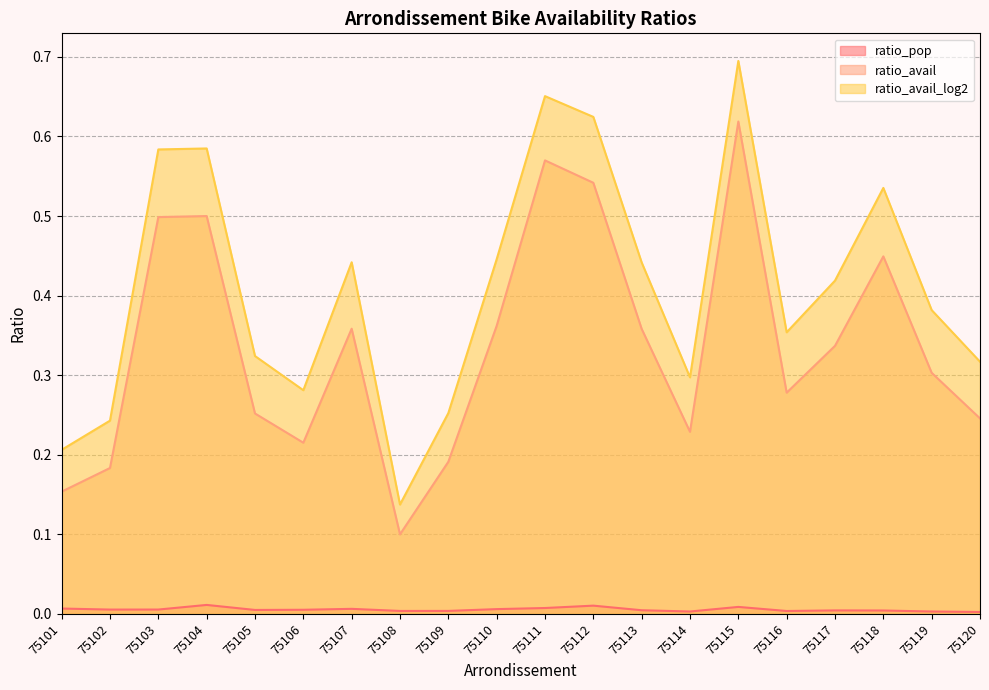

List the series in order of their peak value, highest first.

ratio_avail_log2, ratio_avail, ratio_pop